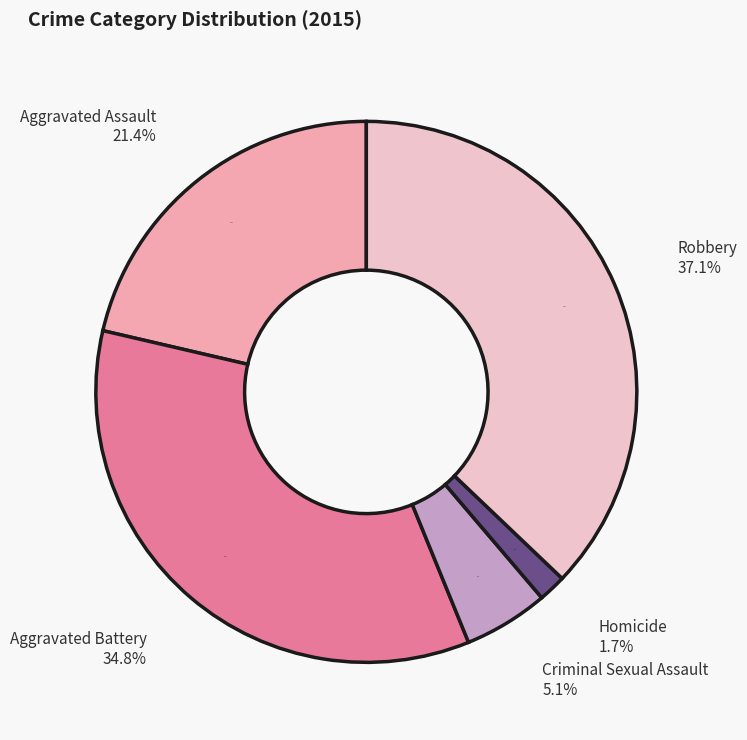

Is it true that Criminal Sexual Assault is 1% of the pie?

False